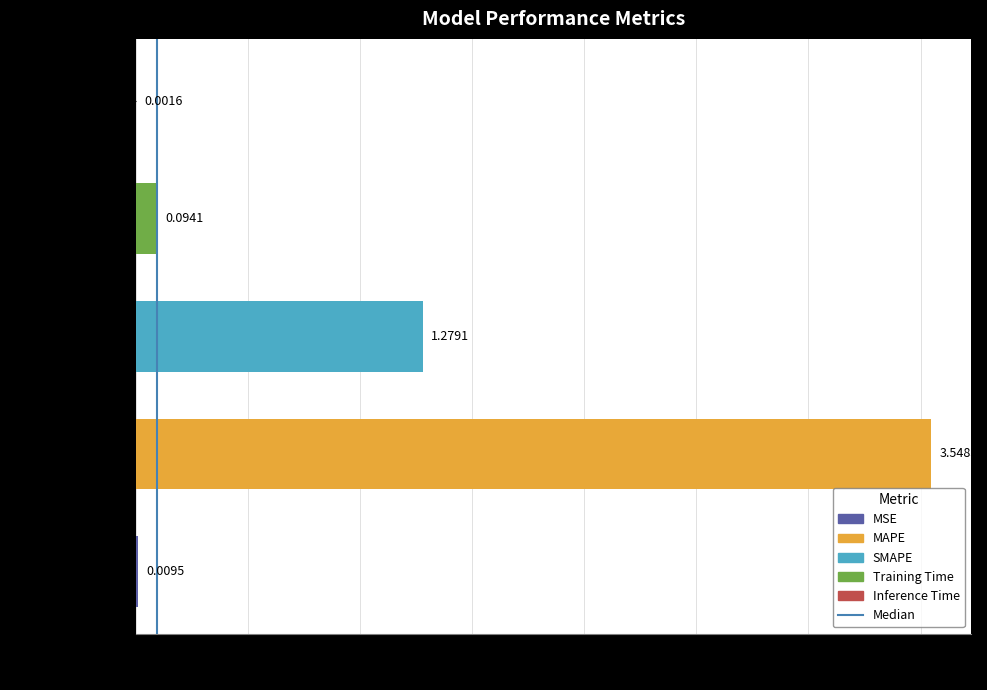

What is the change in value from MSE to MAPE?

+3.5